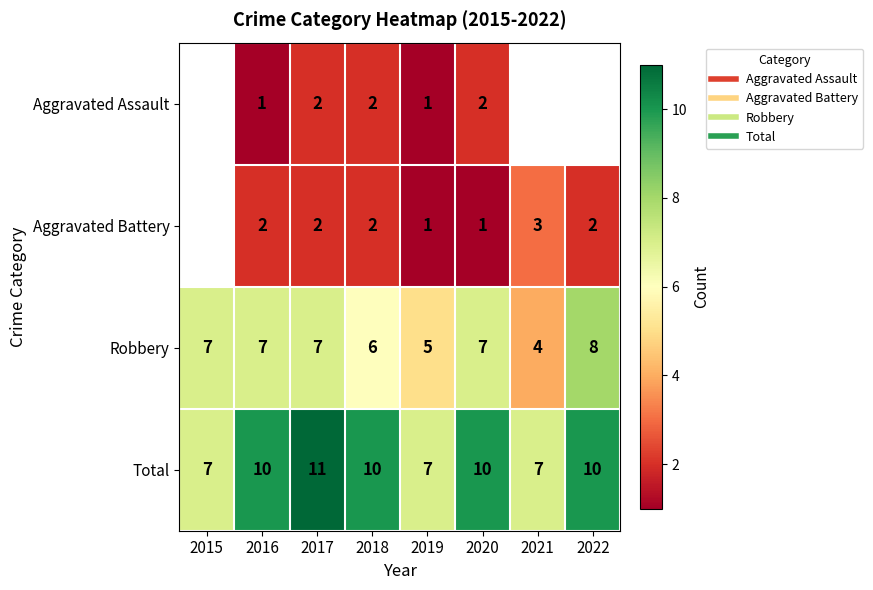

List the labels in order of Total value, smallest first.

2015, 2019, 2021, 2016, 2018, 2020, 2022, 2017